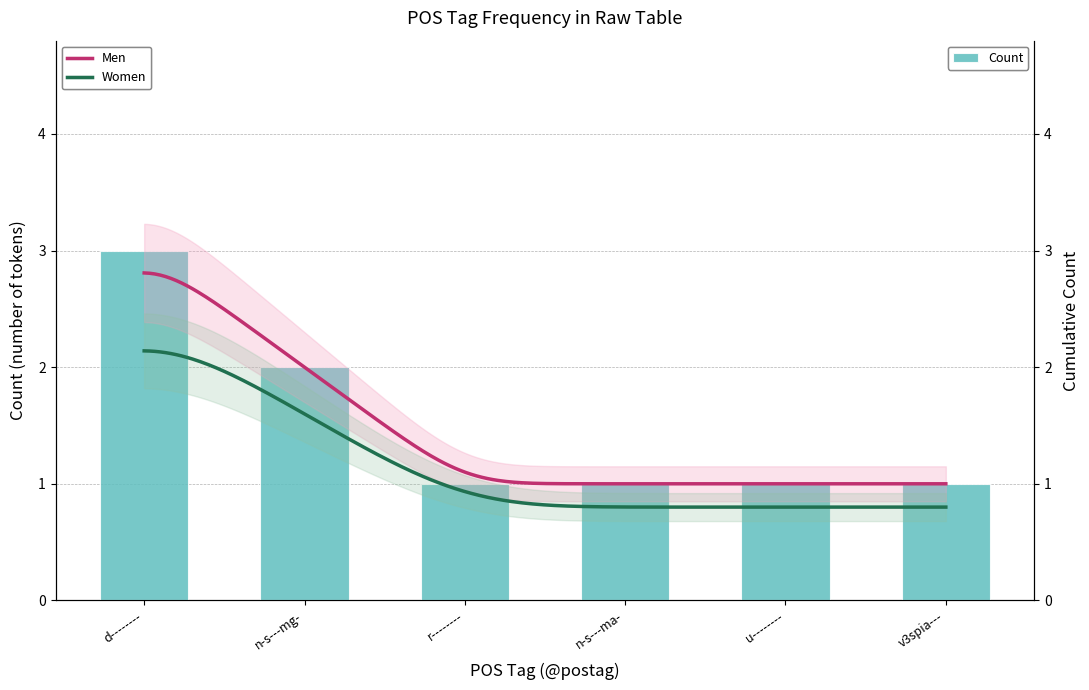

What is the label of the 2nd bar from the left?

n-s---mg-